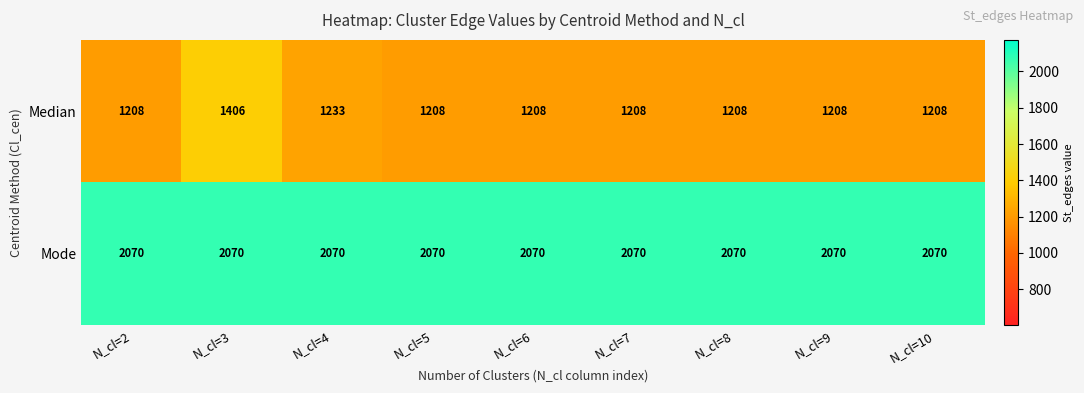

What is the spread (max minus min) of values at N_cl=8?

862